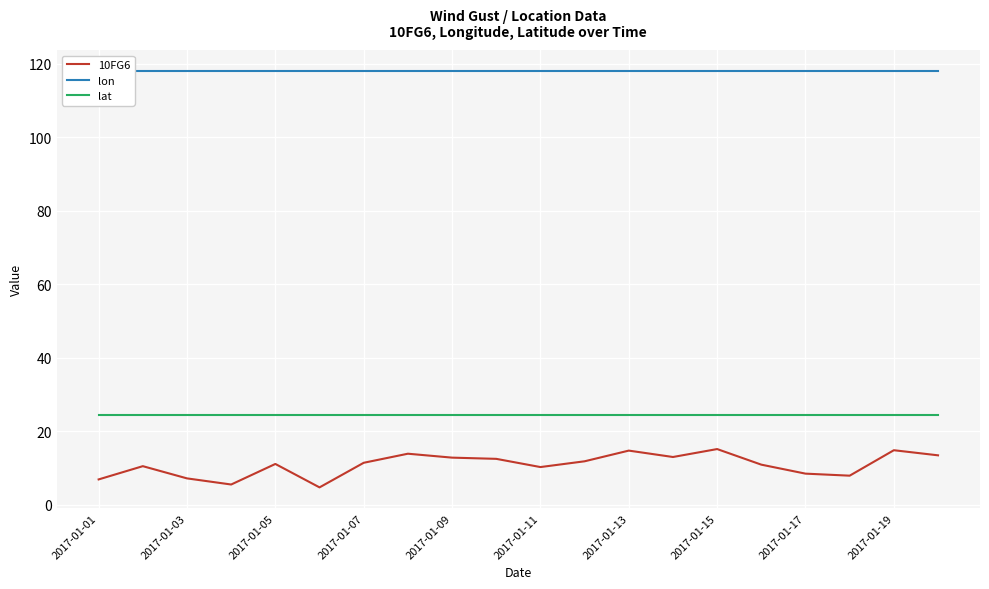

The 10FG6 series shows 15.1 at 2017-01-15. True or false?

True